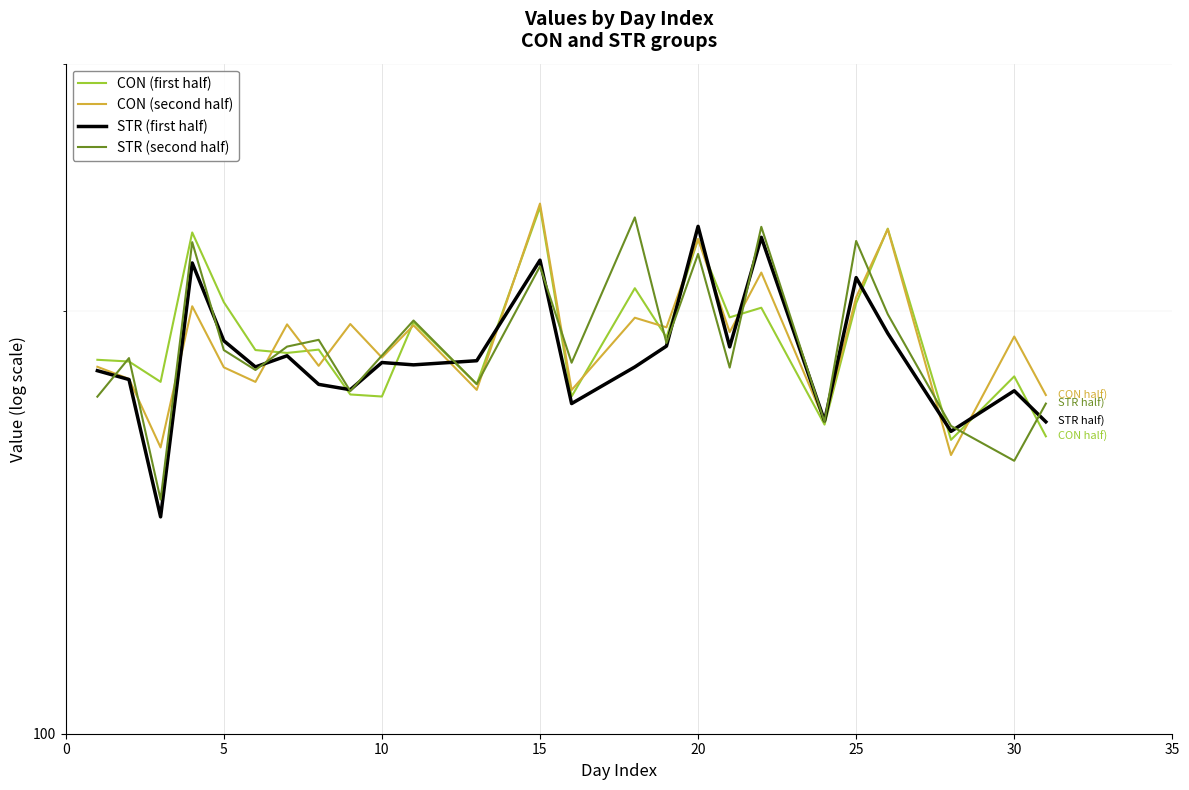

At how many categories does at least one series exceed 227?

6